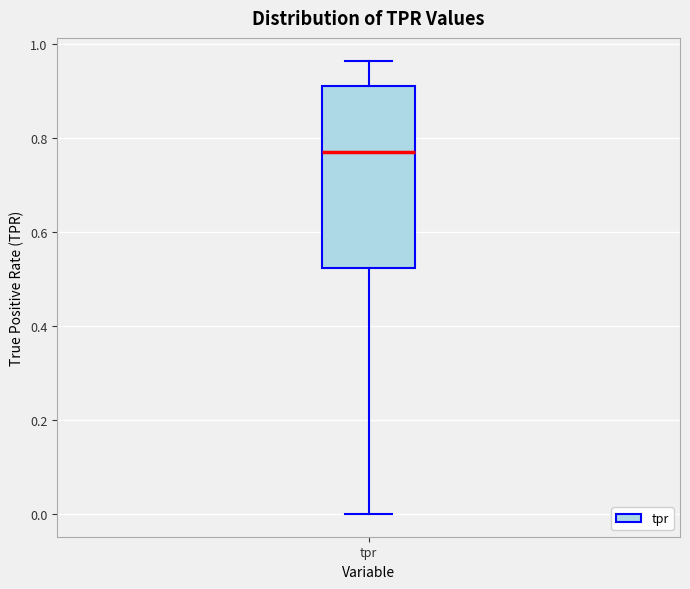

Read this box plot against the y-axis: the position of the median line, the range covered by the box, and the ends of both whiskers. The values are not printed on the chart, so give them approximately, as read against the axis.

median 0.76, box 0.52 to 0.90, whiskers 0.00 to 0.96